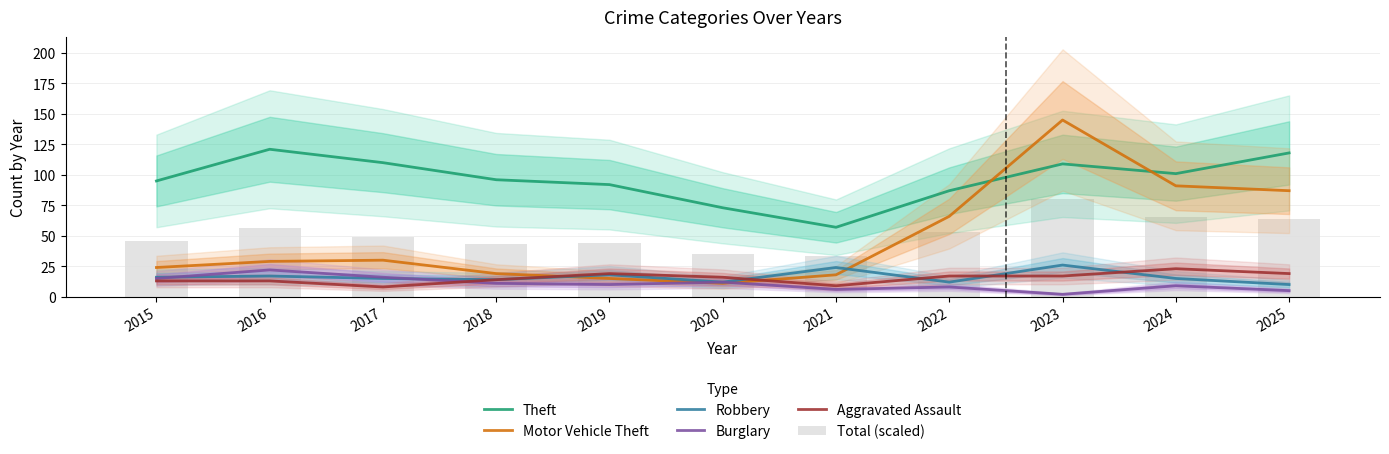

What is the difference between the second highest and second lowest values in the Total (scaled) series?

30.0